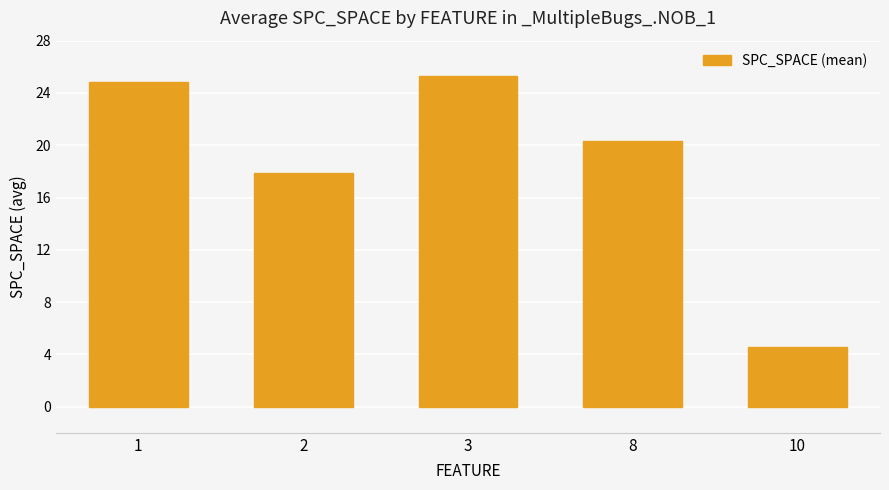

Read the value at 8.

20.3